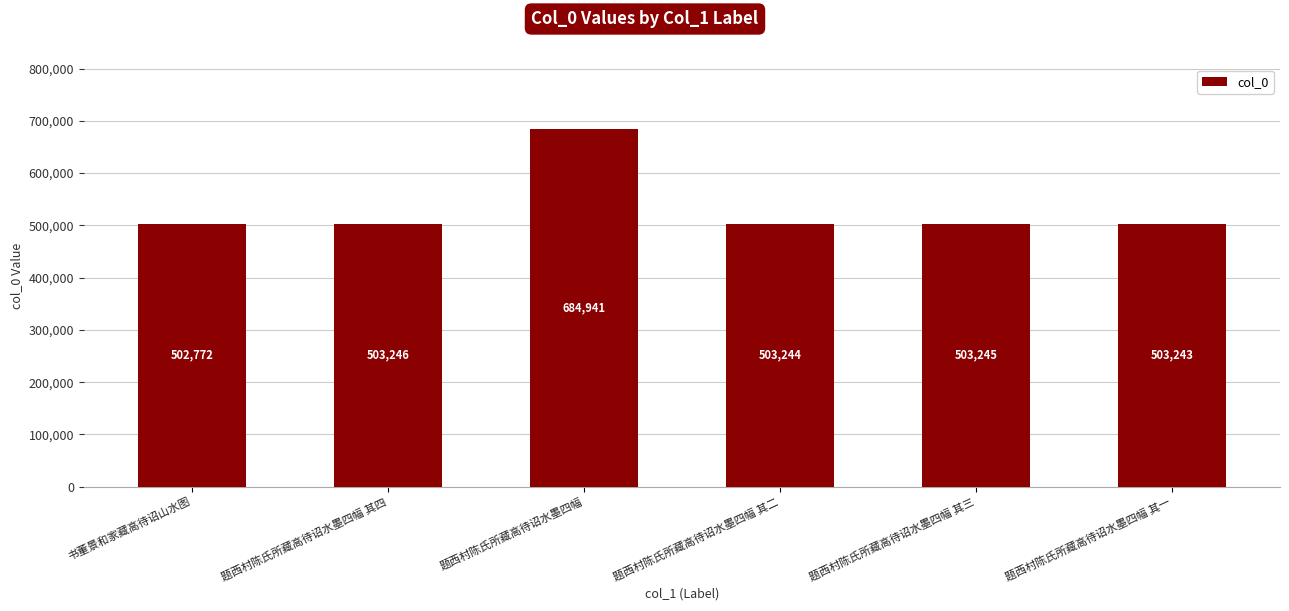

What is the smallest value displayed?

502772